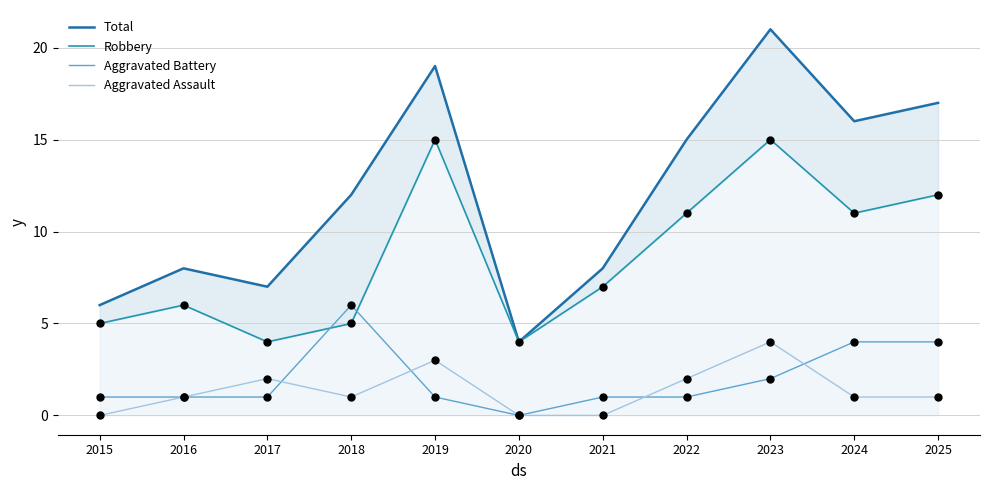

What is the total value across all series at 2015?

12